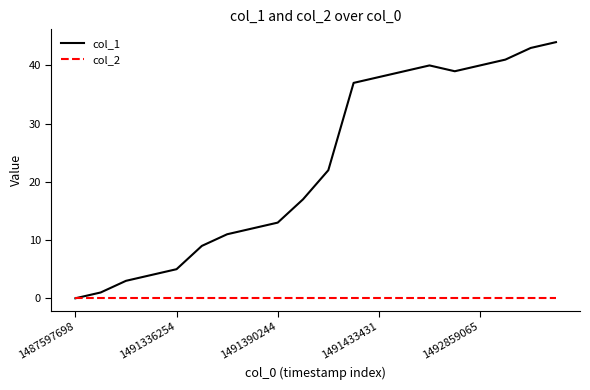

Which series has the largest total across all categories?

col_1